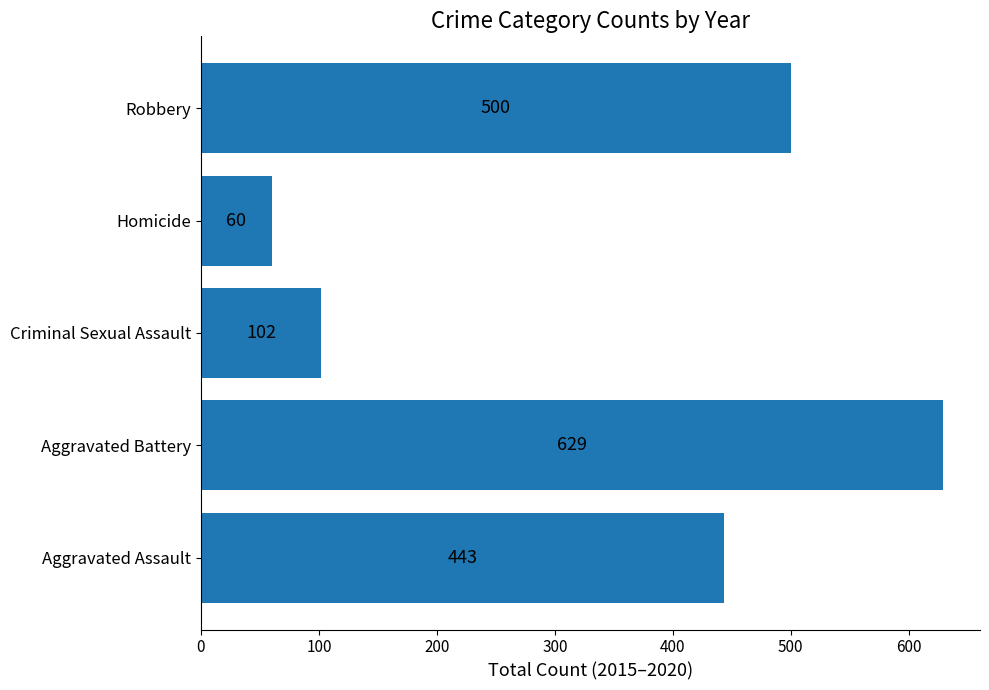

What is the difference between the maximum and minimum values?

569